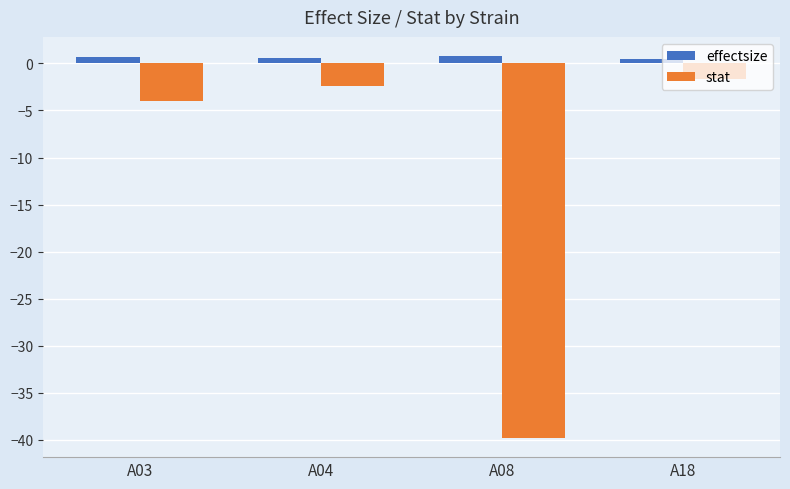

Which category has the highest value in the stat series?

A18